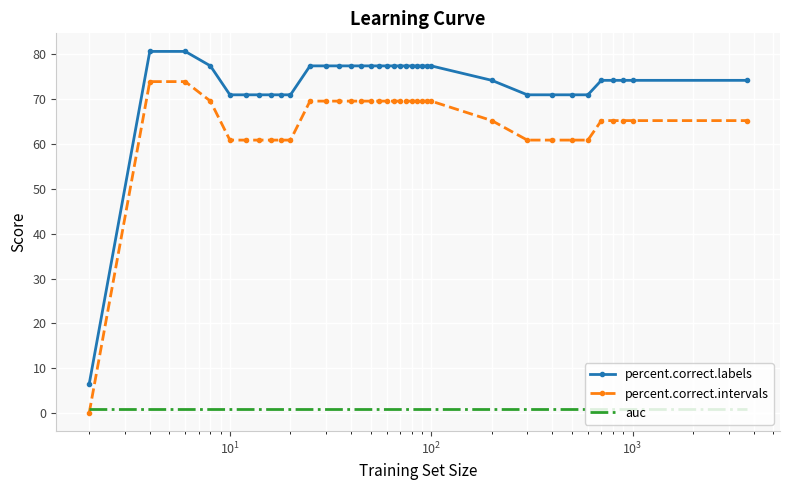

Reading right to left, list all the values displayed in this chart.

percent.correct.labels: 74.2	74.2	74.2	74.2	74.2	71.0	71.0	71.0	71.0	74.2	77.4	77.4	77.4	77.4	77.4	77.4	77.4	77.4	77.4	77.4	77.4	77.4	77.4	77.4	77.4	77.4	71.0	71.0	71.0	71.0	71.0	71.0	77.4	80.6	80.6	6.5
percent.correct.intervals: 65.2	65.2	65.2	65.2	65.2	60.9	60.9	60.9	60.9	65.2	69.6	69.6	69.6	69.6	69.6	69.6	69.6	69.6	69.6	69.6	69.6	69.6	69.6	69.6	69.6	69.6	60.9	60.9	60.9	60.9	60.9	60.9	69.6	73.9	73.9	0.0
auc: 0.9	0.9	0.9	0.9	0.9	0.9	0.9	0.9	0.9	0.9	0.9	0.9	0.9	0.9	0.9	0.9	0.9	0.9	0.9	0.9	0.9	0.9	0.9	0.9	0.9	0.9	0.9	0.9	0.9	0.9	0.9	0.9	0.9	0.9	0.9	0.9